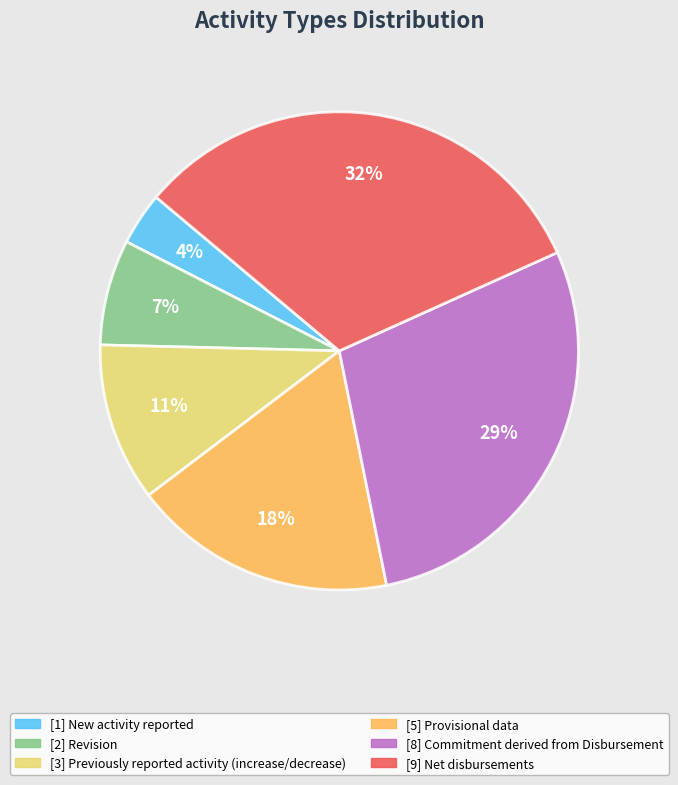

To the nearest percent, what is the average slice percentage?

17%